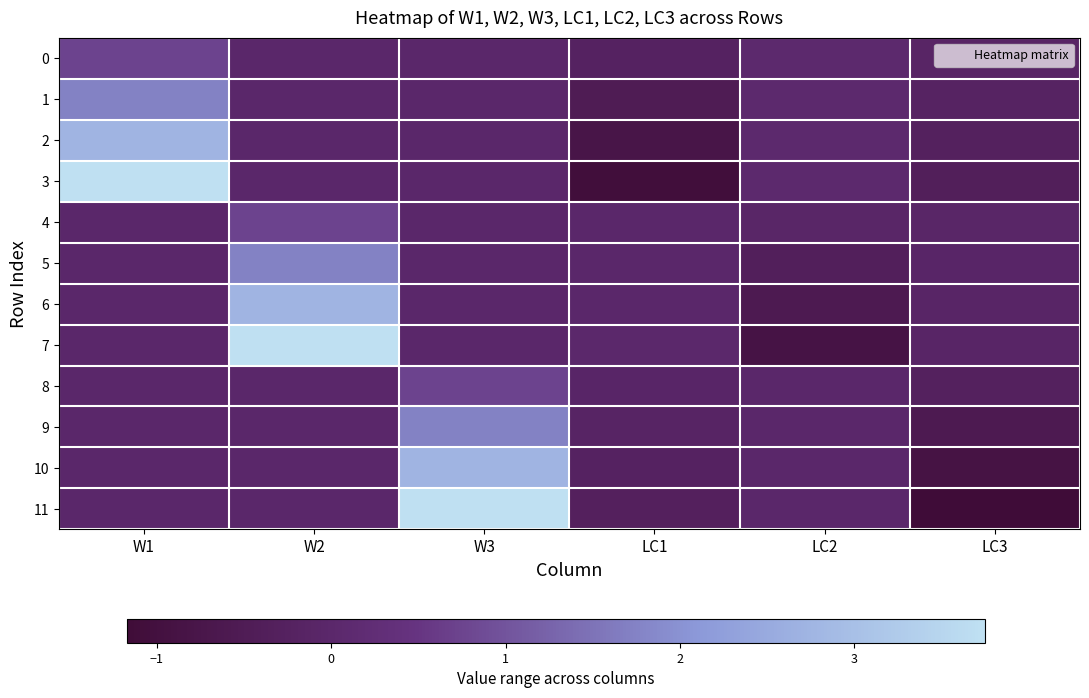

List the series in order of their peak value, highest first.

3, 7, 11, 2, 6, 10, 1, 5, 9, 0, 4, 8